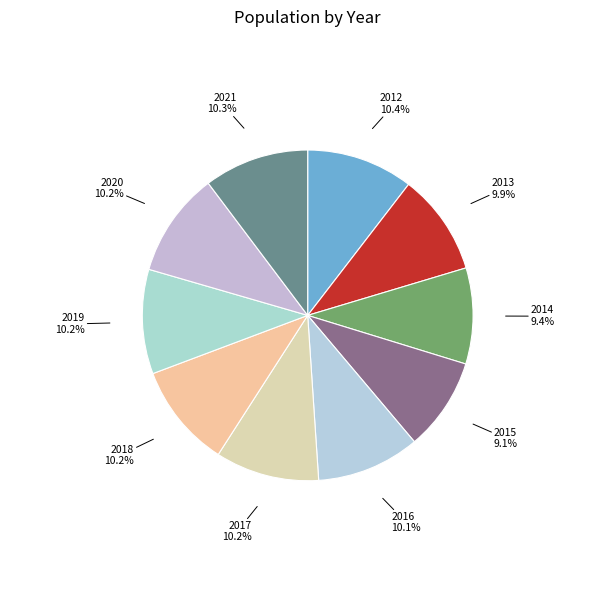

Is it true that 2017 is 10% of the pie?

True